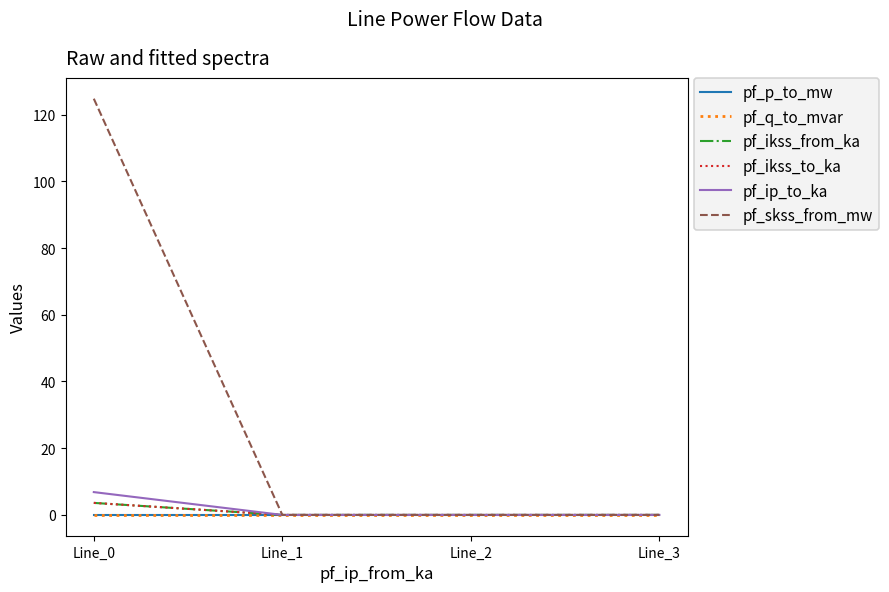

Is this an area chart (filled region under the line)?

No